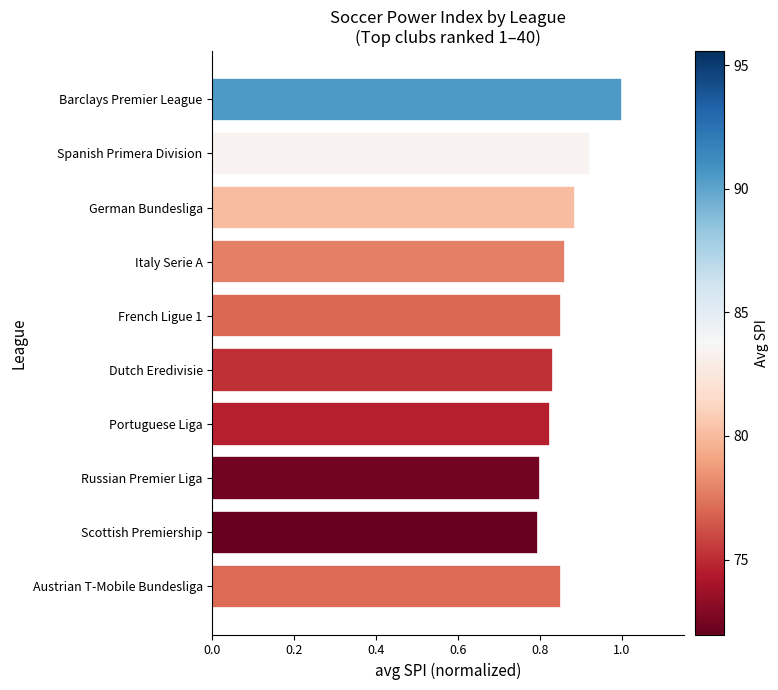

How many bars are there in total?

10